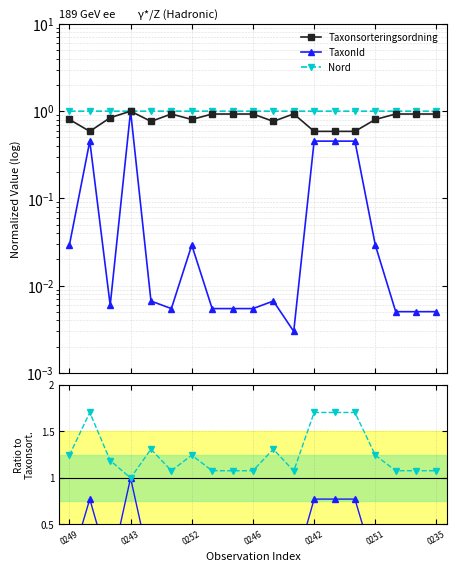

What is the difference between the highest and lowest values at 0249?

1.2